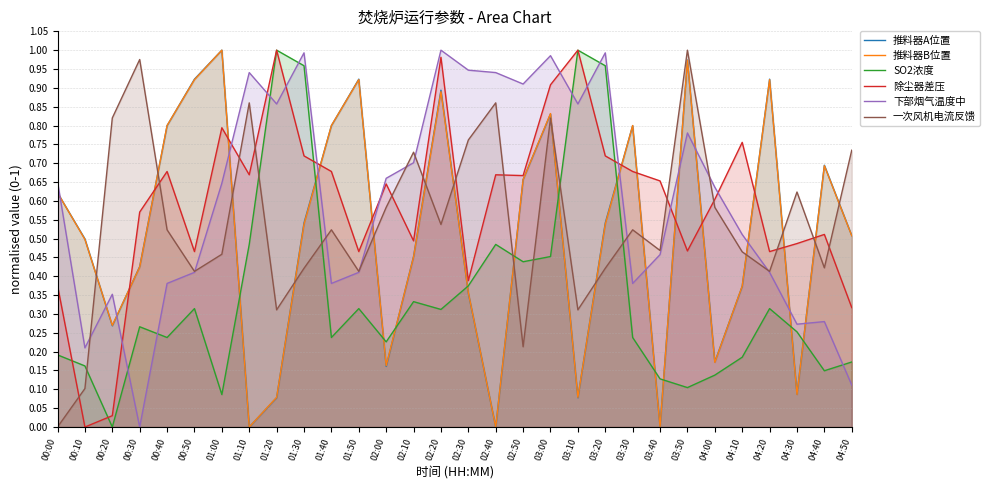

At which category is the sum across all series the highest?

03:00